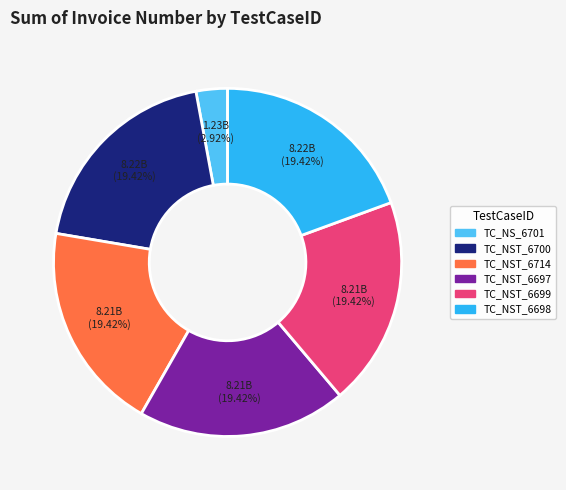

Which category has the smallest portion of the pie?

TC_NS_6701